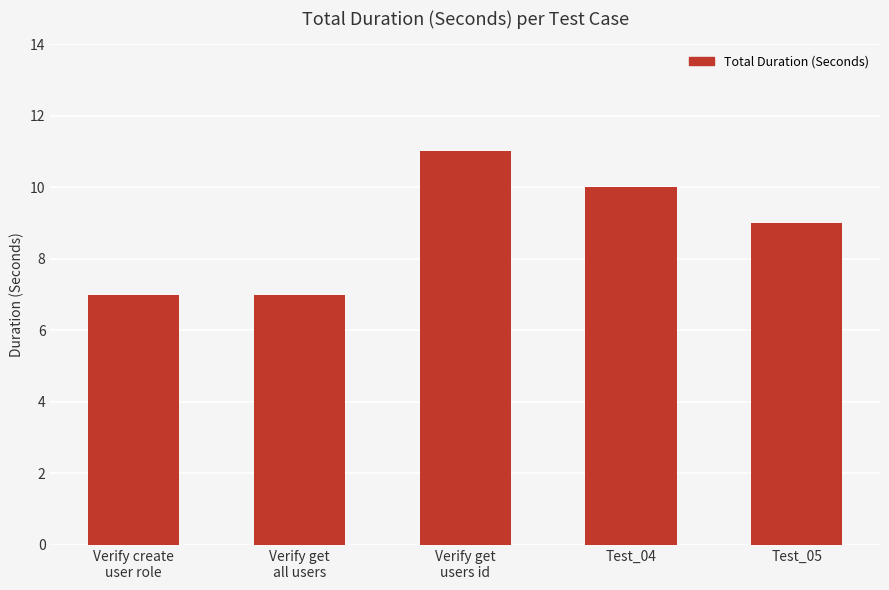

What is the maximum value shown in the chart?

11